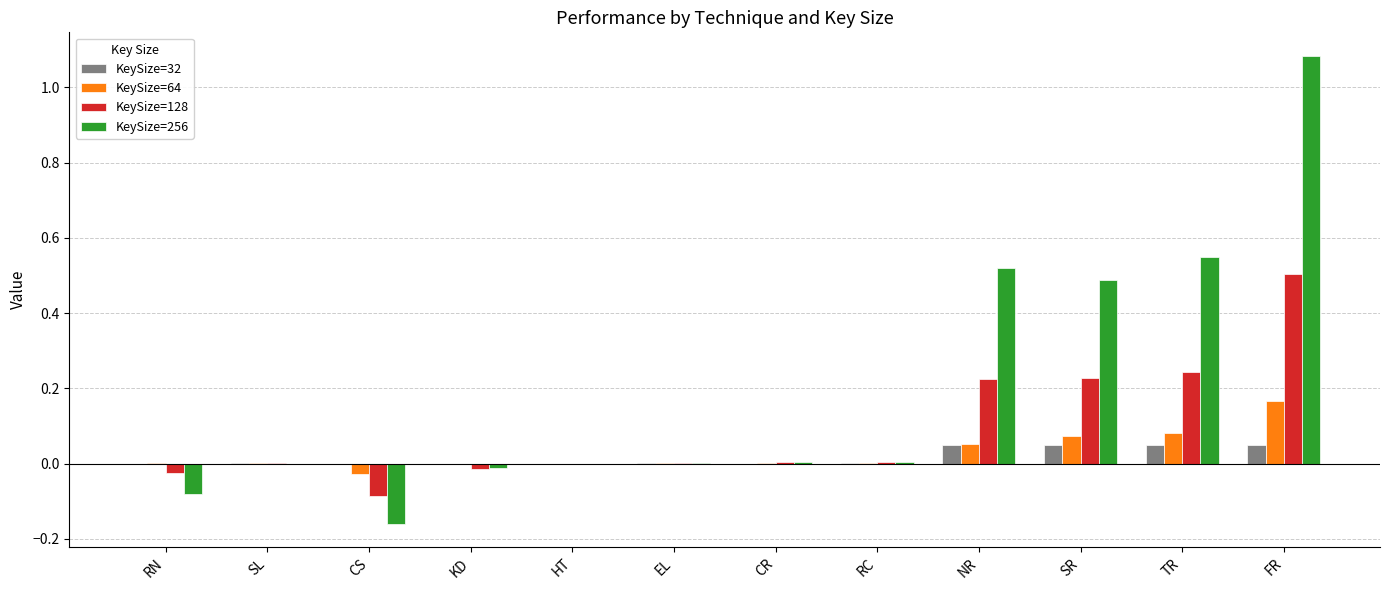

Which category has the highest value in the KeySize=64 series?

FR